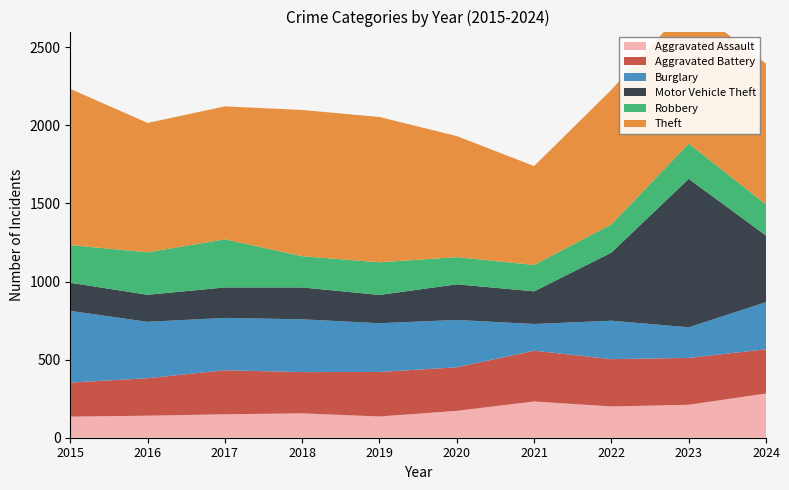

Reading left to right, transcribe all the data shown in this chart.

Aggravated Assault: 2015=135	2016=141	2017=150	2018=156	2019=136	2020=172	2021=232	2022=200	2023=211	2024=283
Aggravated Battery: 2015=218	2016=240	2017=282	2018=264	2019=285	2020=279	2021=325	2022=303	2023=300	2024=283
Burglary: 2015=459	2016=361	2017=335	2018=338	2019=312	2020=303	2021=171	2022=246	2023=196	2024=302
Motor Vehicle Theft: 2015=180	2016=173	2017=195	2018=204	2019=181	2020=228	2021=209	2022=436	2023=950	2024=426
Robbery: 2015=241	2016=272	2017=308	2018=200	2019=209	2020=174	2021=169	2022=181	2023=226	2024=199
Theft: 2015=1000	2016=828	2017=851	2018=936	2019=930	2020=775	2021=633	2022=861	2023=891	2024=902